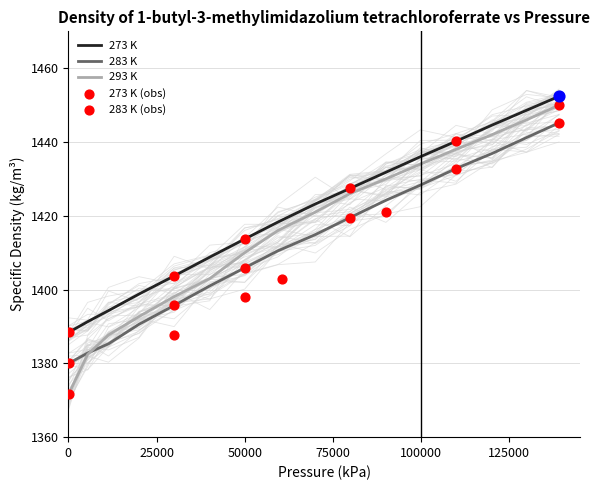

Which series has the largest total across all categories?

273 K